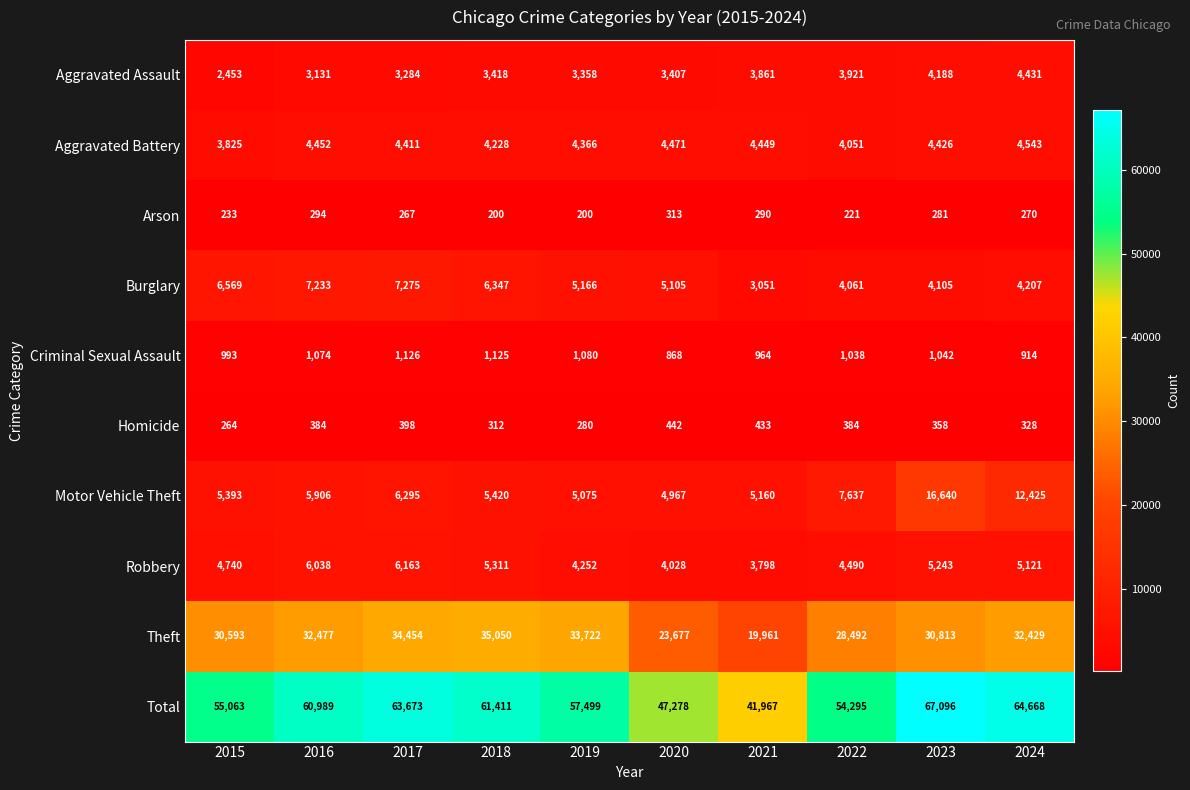

Rank the series by their maximum value, from highest to lowest.

Total, Theft, Motor Vehicle Theft, Burglary, Robbery, Aggravated Battery, Aggravated Assault, Criminal Sexual Assault, Homicide, Arson